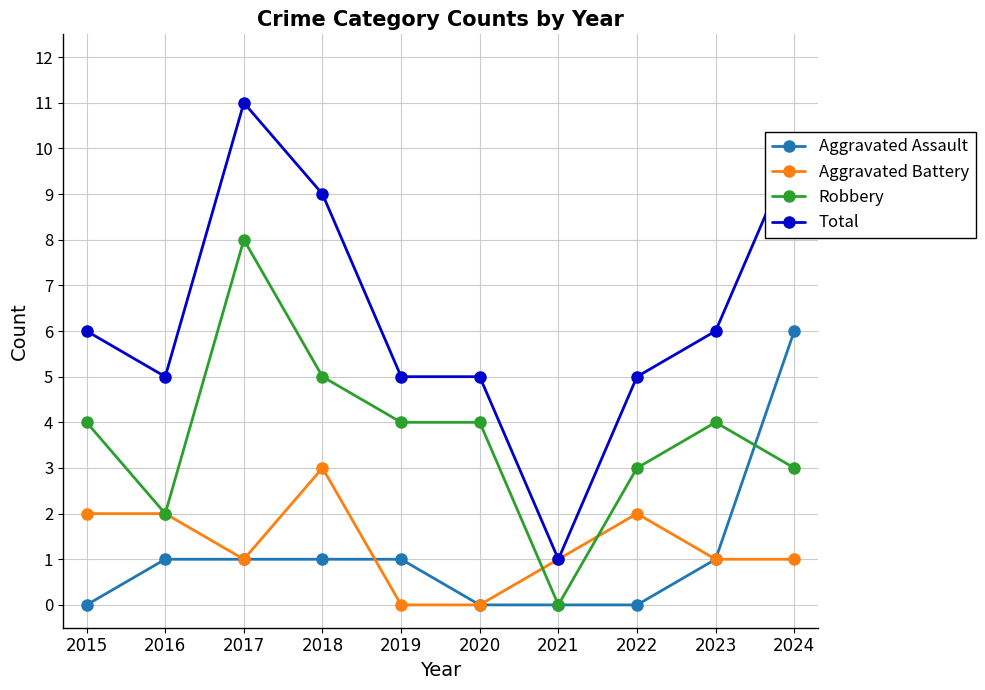

Reading left to right, list all the values displayed in this chart.

Aggravated Assault: 0	1	1	1	1	0	0	0	1	6
Aggravated Battery: 2	2	1	3	0	0	1	2	1	1
Robbery: 4	2	8	5	4	4	0	3	4	3
Total: 6	5	11	9	5	5	1	5	6	10